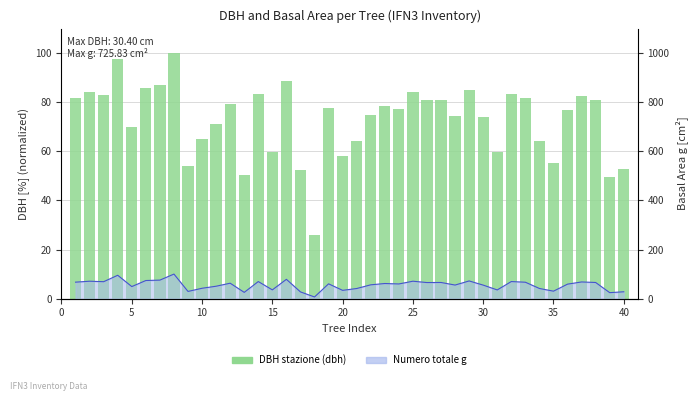

What is the value of the g (basal area line) bar at the 18th from the left?

6.8